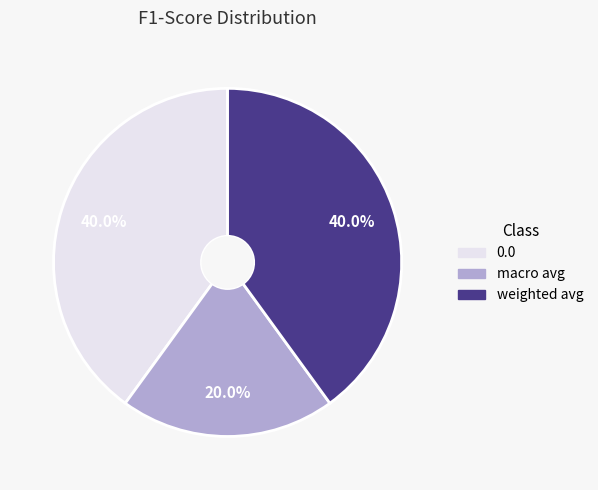

Which slice is the smallest?

macro avg